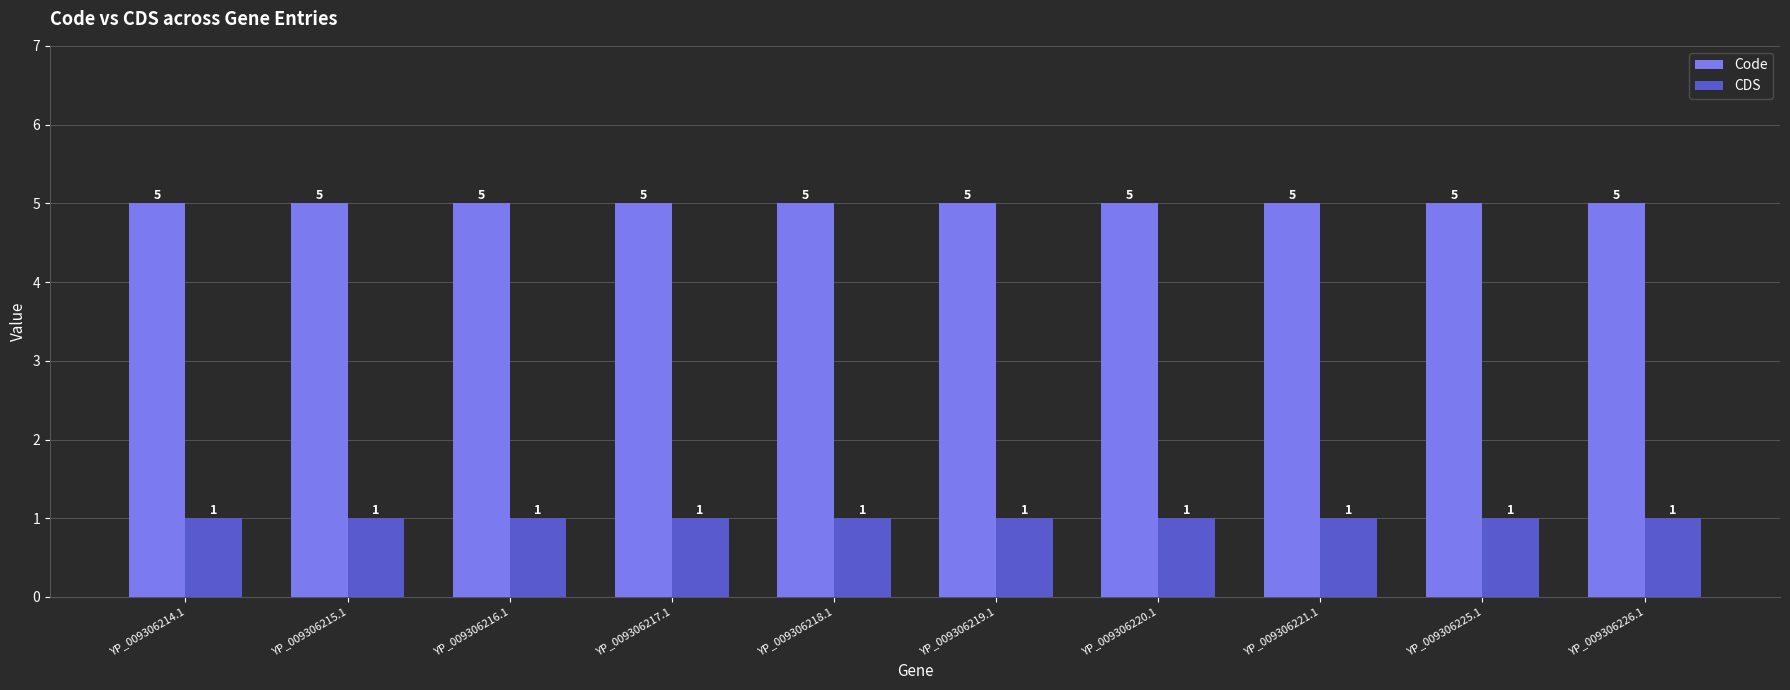

What is the spread (max minus min) of values at YP_009306220.1?

4